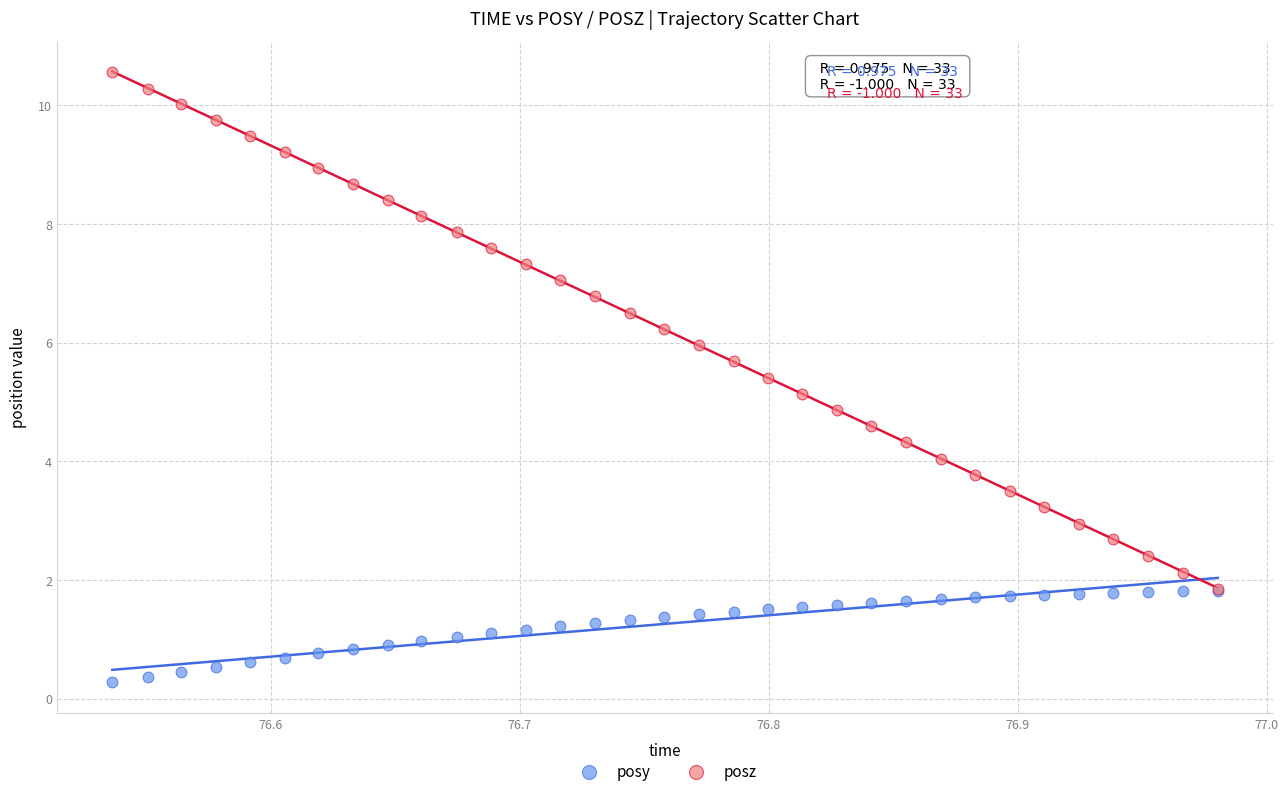

What are all the series names shown in the legend?

posy, posz